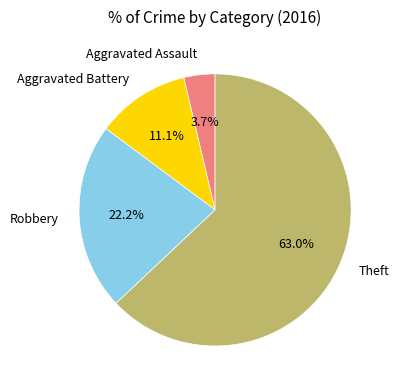

Rank the categories by value from lowest to highest.

Aggravated Assault, Aggravated Battery, Robbery, Theft